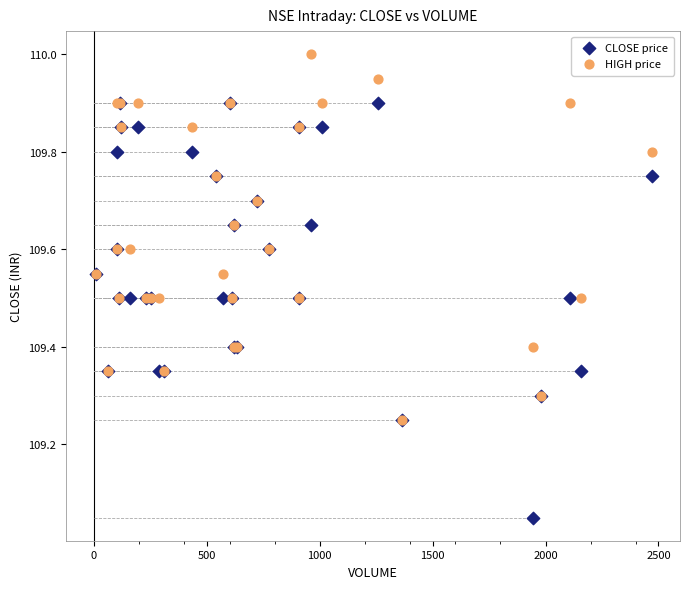

Which series contains the highest Y value?

HIGH price